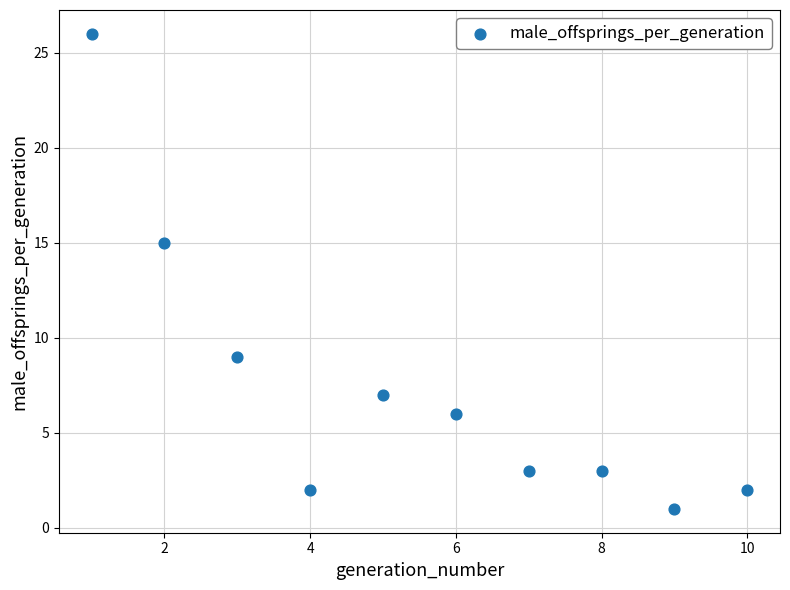

What is the average X value?

6